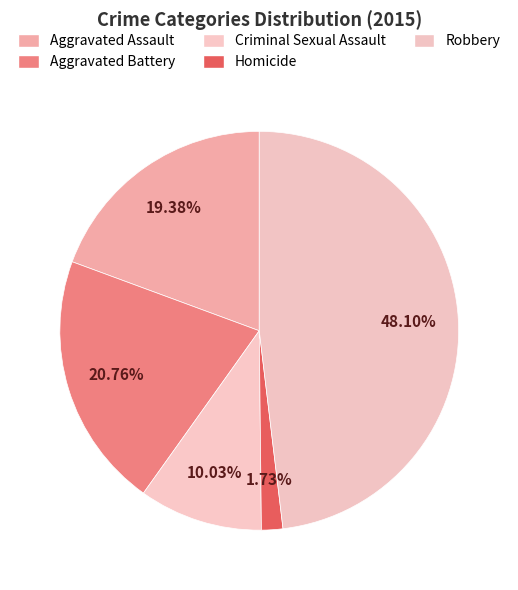

Do Homicide and Robbery together represent more than half of the pie?

No